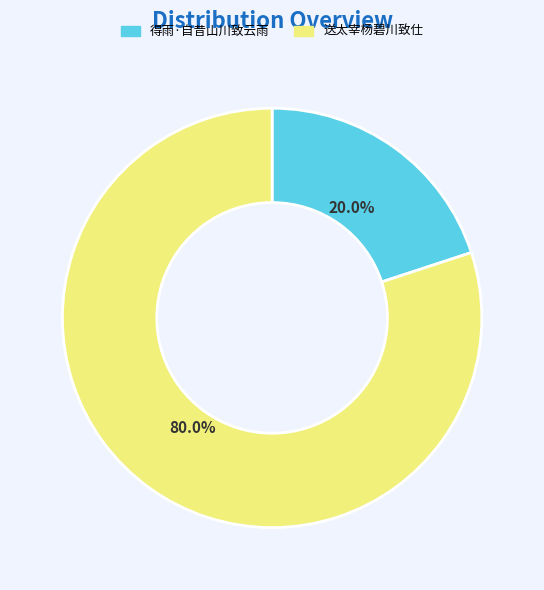

To the nearest percent, what is the difference between the largest and smallest slice percentages?

60%